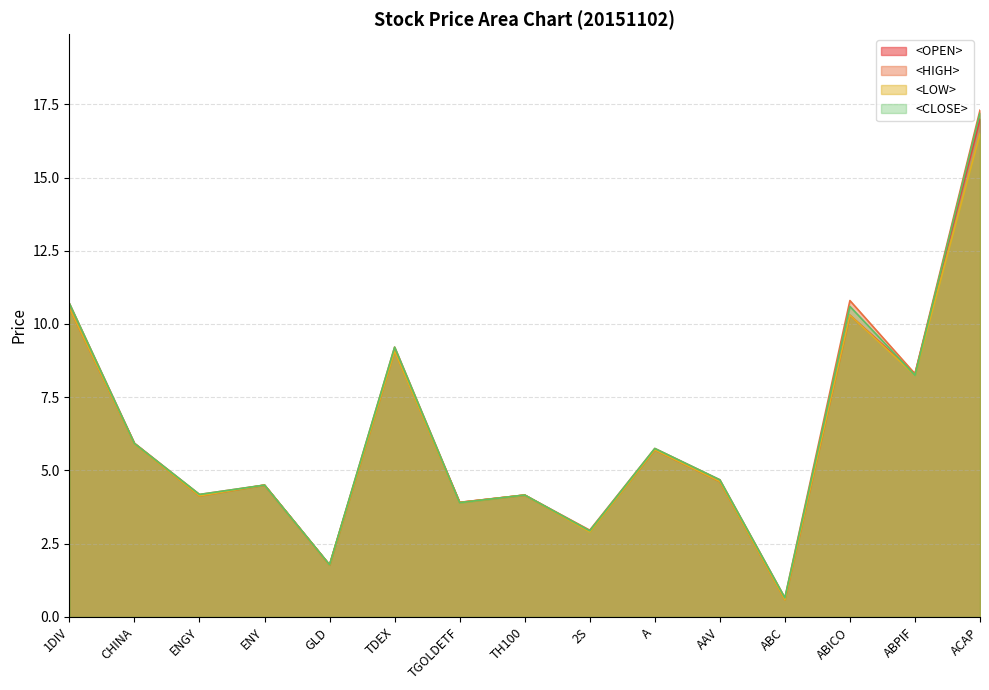

True or false: <LOW> and <OPEN> cross at least once.

False